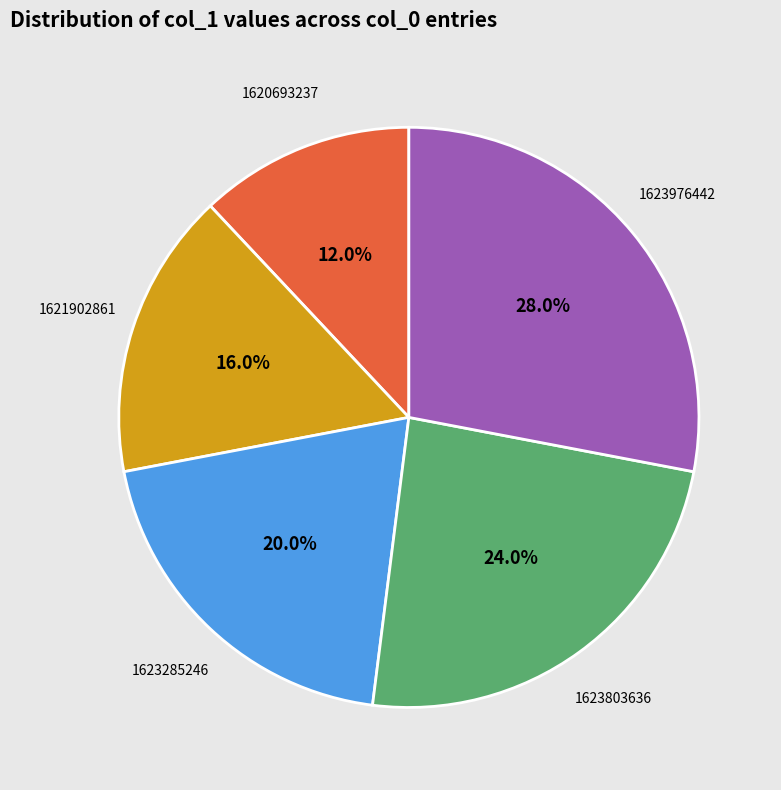

Which has a higher value, 1623803636 or 1620693237?

1623803636